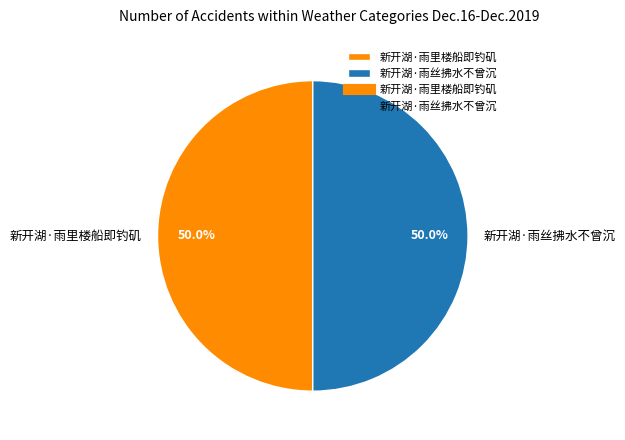

Approximately how many times larger is the value at 新开湖·雨里楼船即钓矶 compared to 新开湖·雨丝拂水不曾沉?

1.0